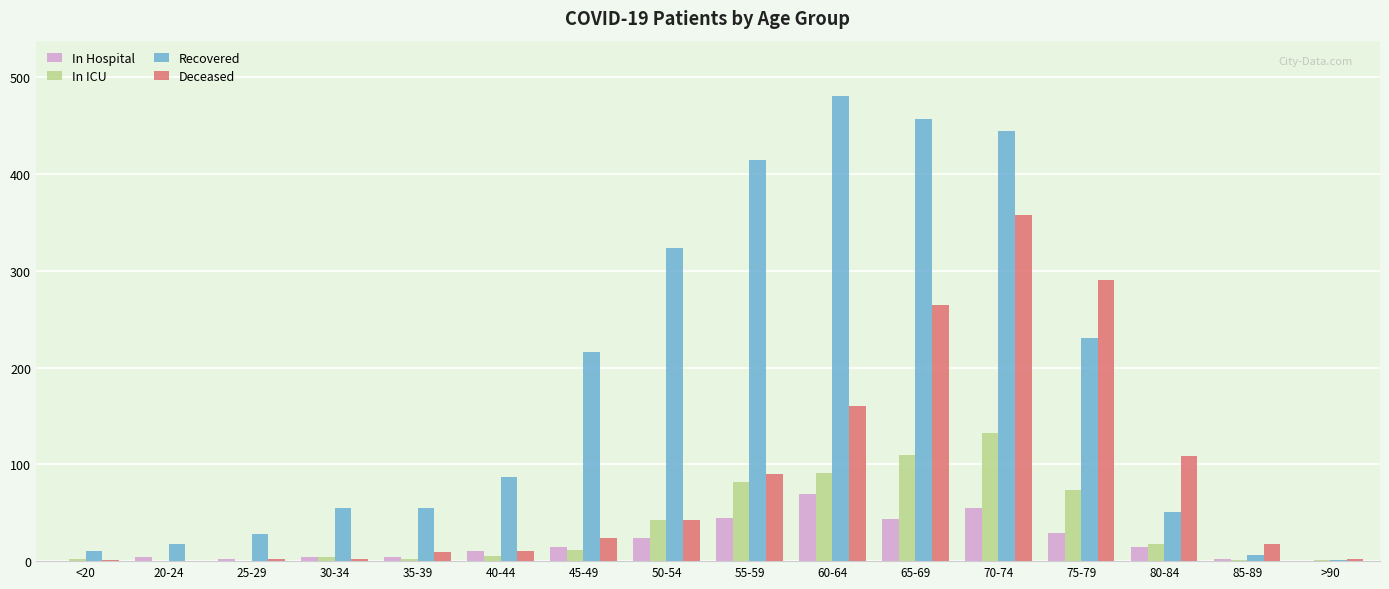

At which label does In ICU reach its peak?

70-74